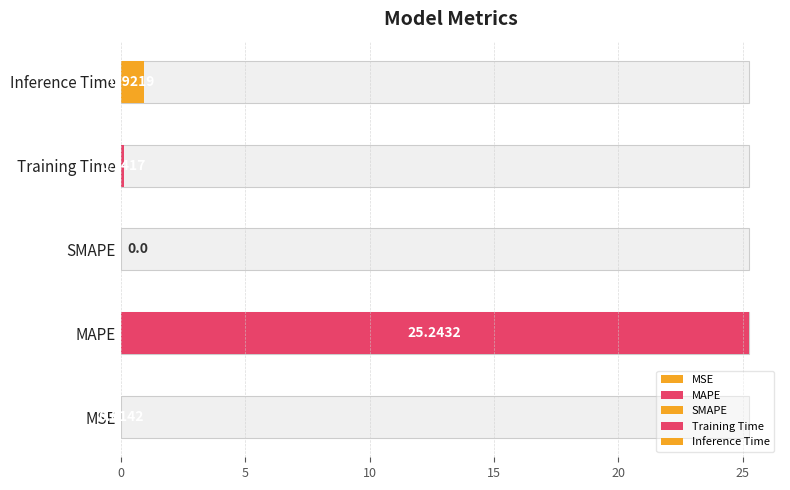

Rank the categories by value from lowest to highest.

SMAPE, MSE, Training Time, Inference Time, MAPE